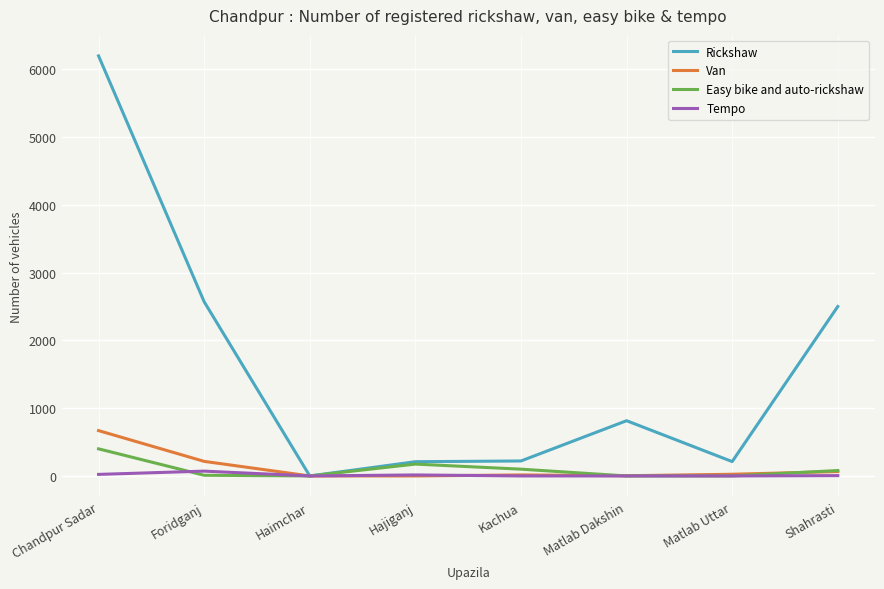

Where is Van nearest to the value 334?

Foridganj